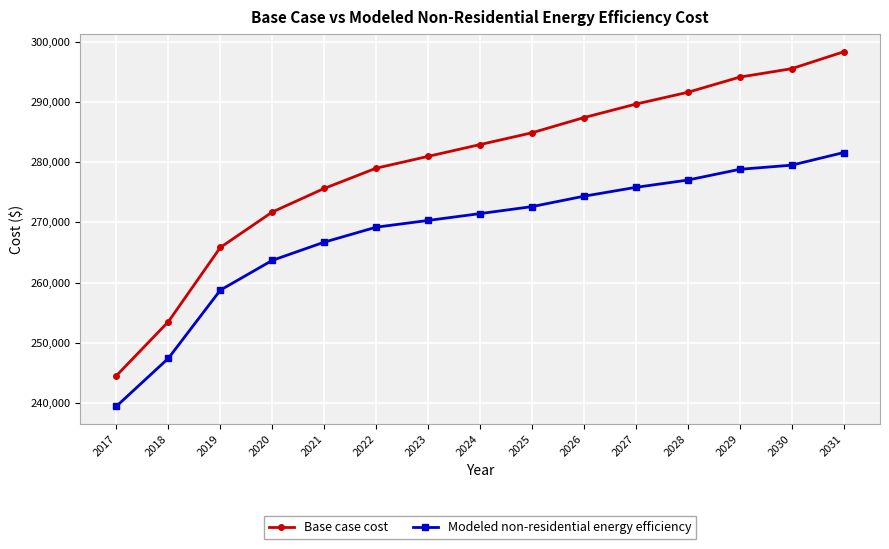

Which series has the widest spread of values?

Base case cost